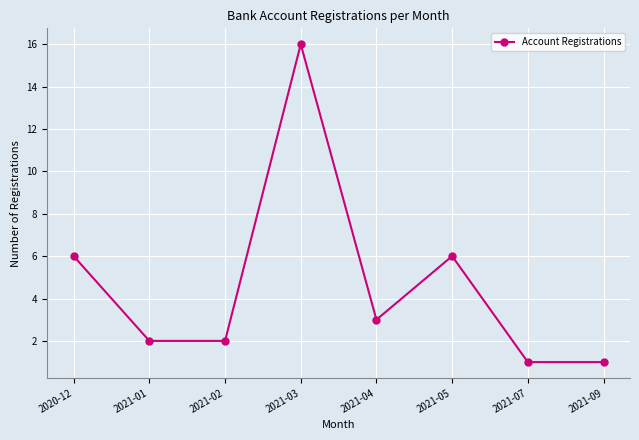

What is the maximum value shown in the chart?

16